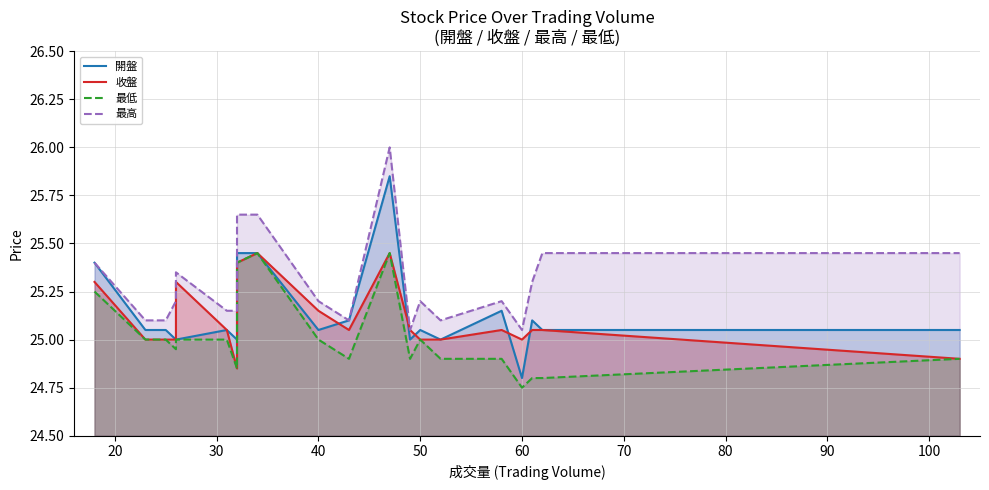

True or false: 最低 and 收盤 intersect in this chart.

False